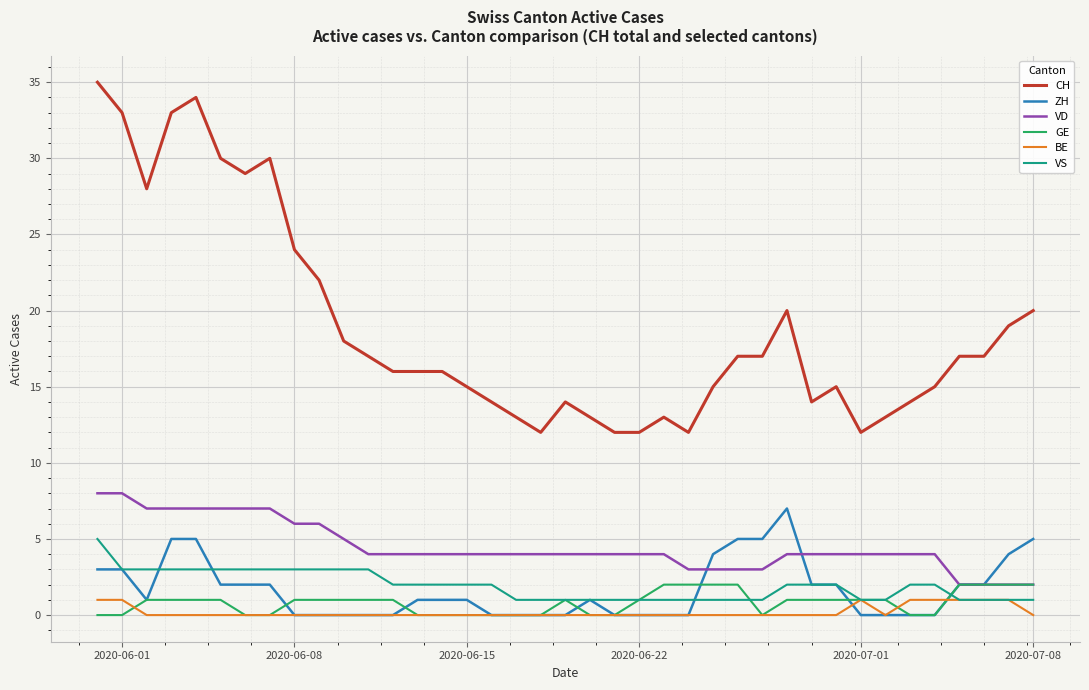

What are all the series names shown in the legend?

CH, ZH, VD, GE, BE, VS